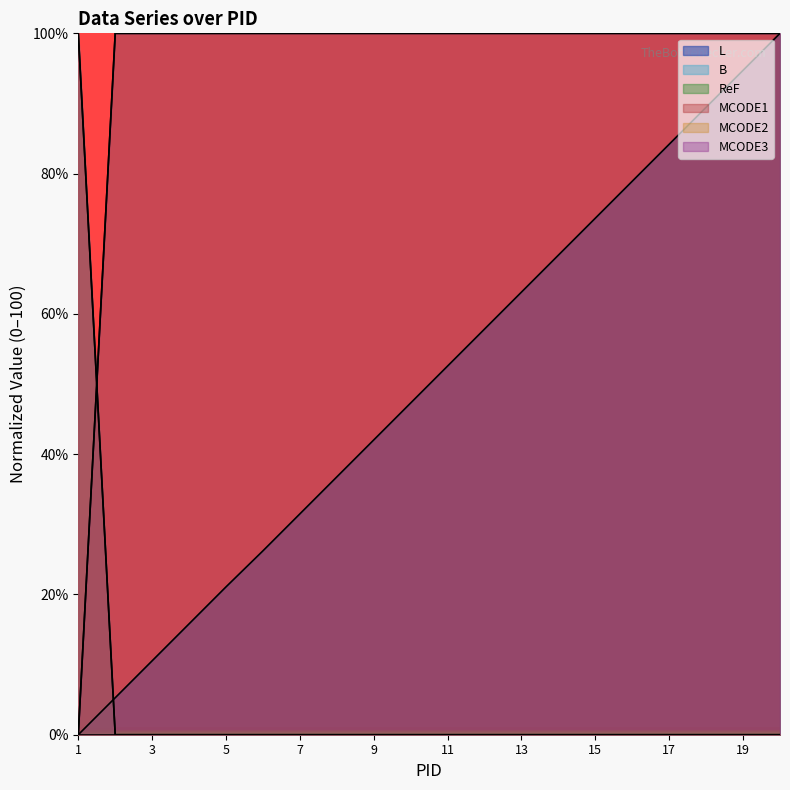

True or false: MCODE1 has a value of 62.0 at 3.

False